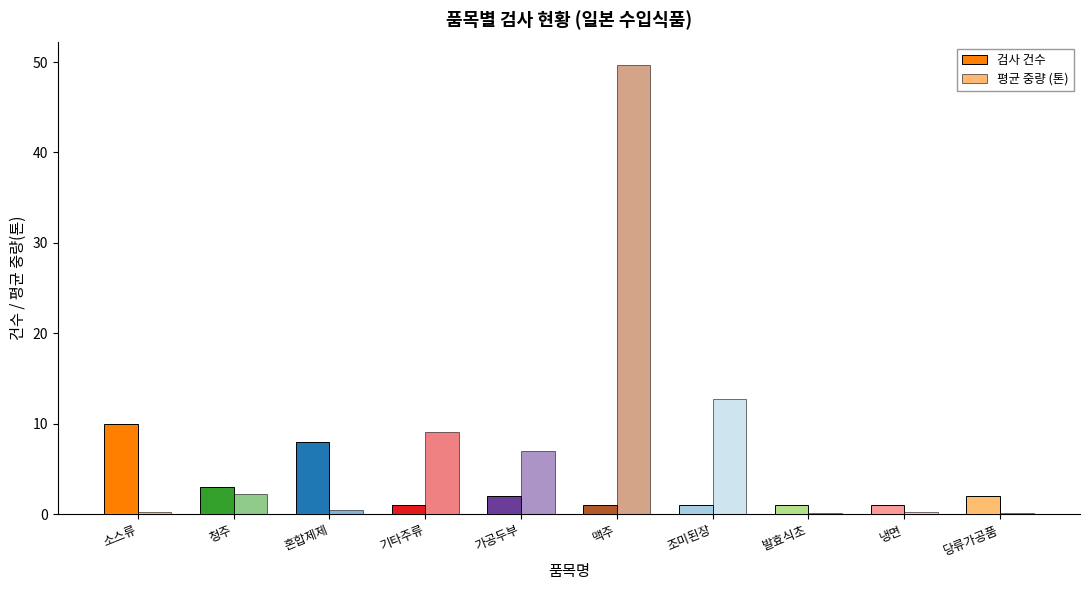

Reading left to right, list all the values displayed in this chart.

검사 건수: 10.0	3.0	8.0	1.0	2.0	1.0	1.0	1.0	1.0	2.0
평균 중량 (톤): 0.2	2.2	0.4	9.1	7.0	49.7	12.7	0.1	0.2	0.1